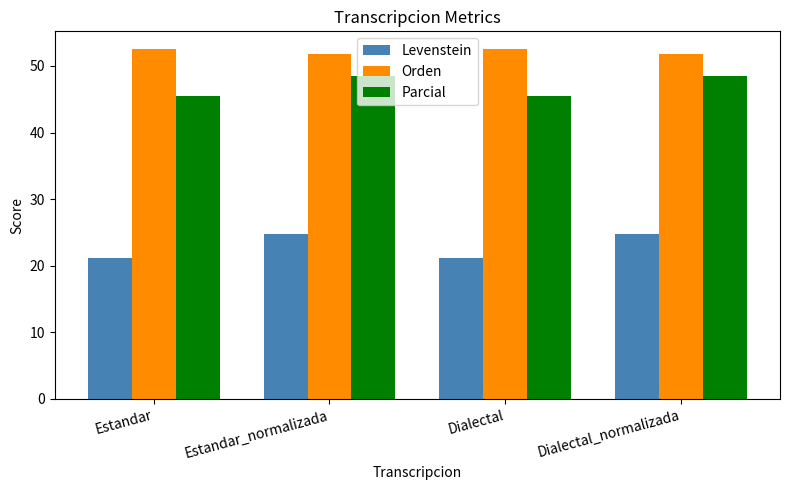

Rank the series by their average value, from lowest to highest.

Levenstein, Parcial, Orden